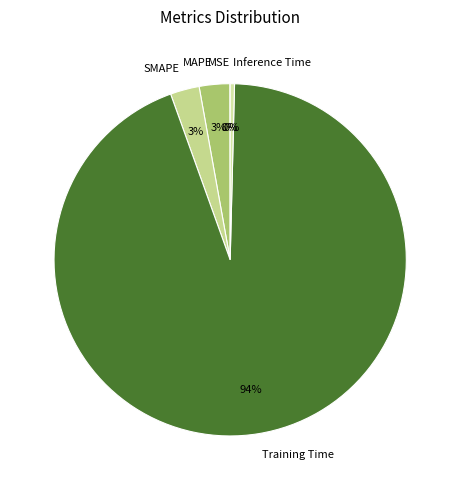

True or false: MAPE accounts for 3% of the total.

True